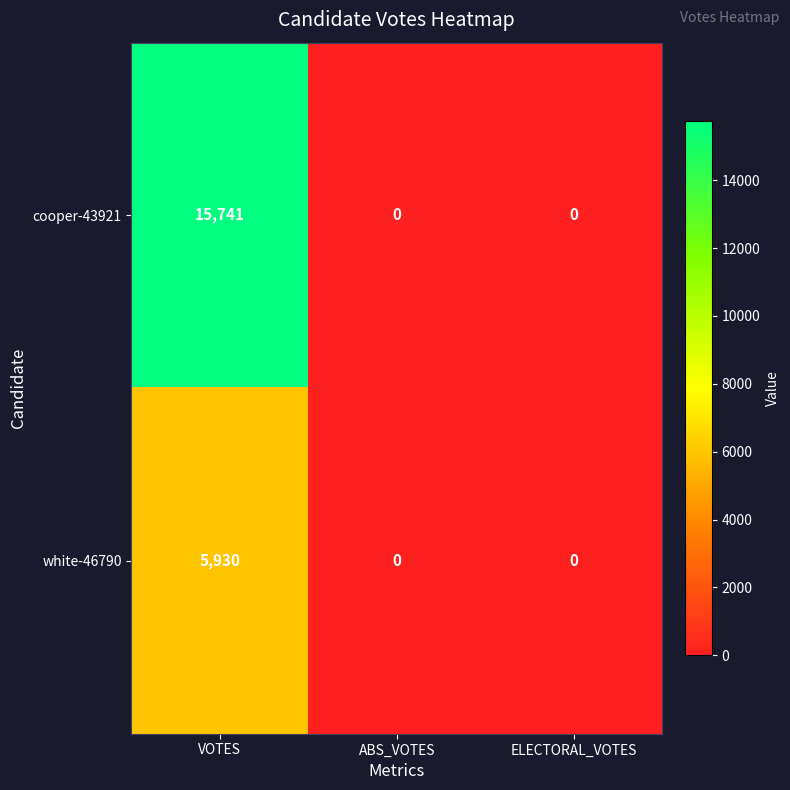

What is the sum of all white-46790 values?

5930